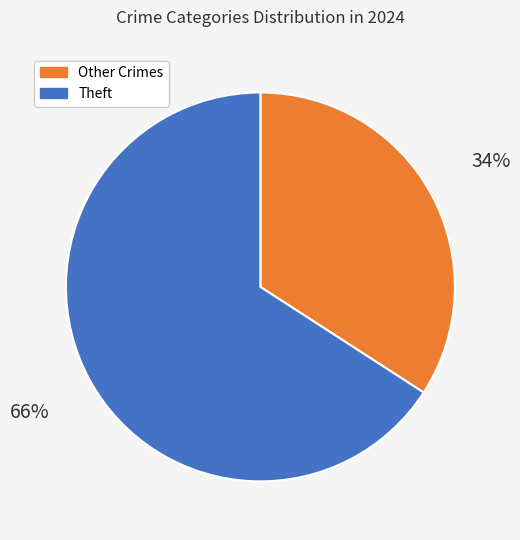

Is there a majority slice in this chart?

Yes